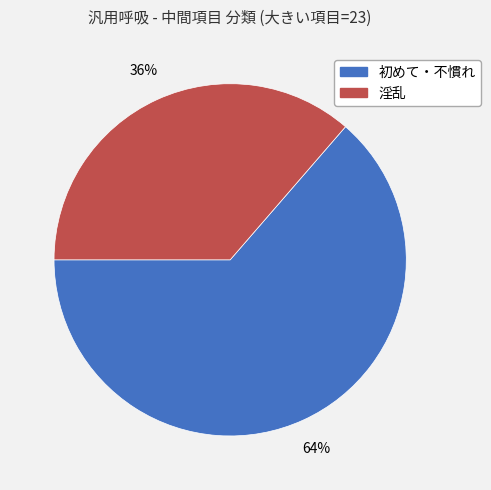

To the nearest percent, what is the combined percentage of 初めて・不慣れ and 淫乱?

100%